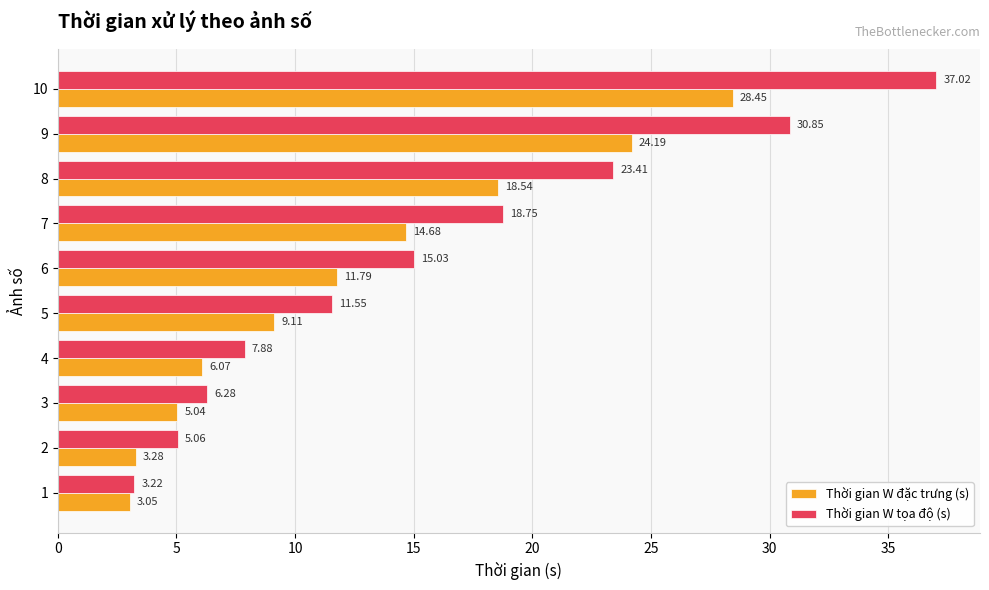

What is the difference between the highest and lowest values at 5?

2.4